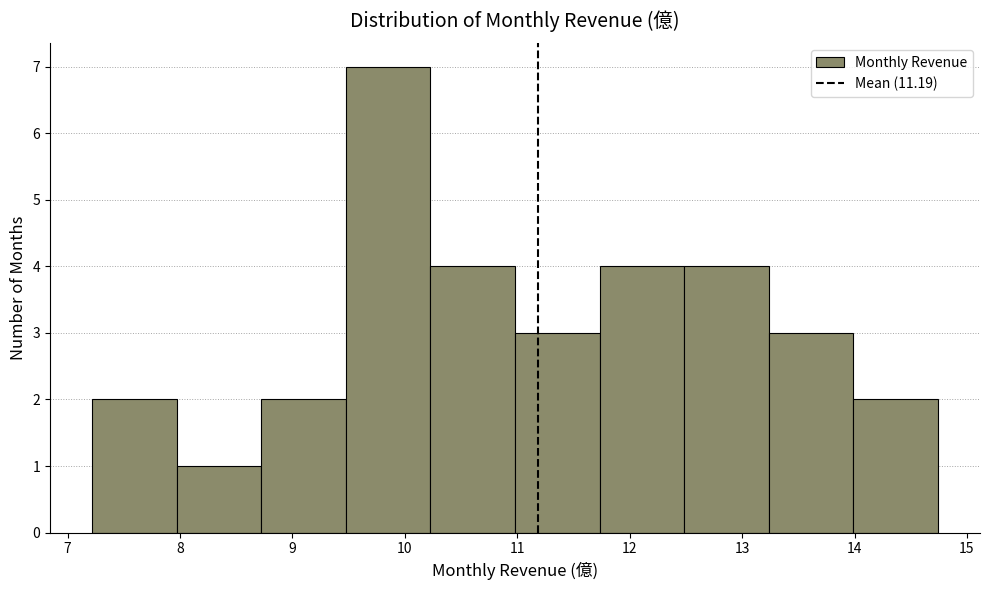

How tall is the bar that spans 11.0 to 11.7 on the x-axis? Neither the bar edges nor the heights are printed on the chart, so give them approximately, as read against the axes.

3